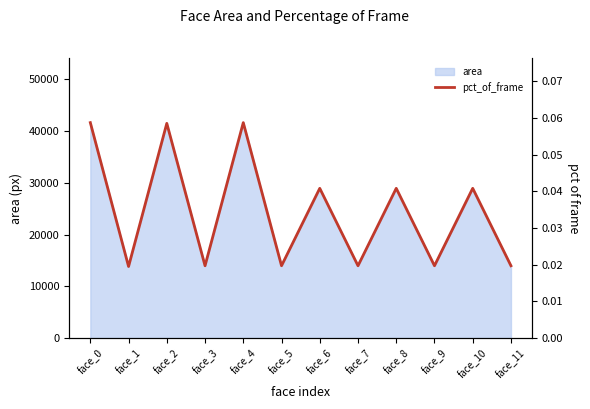

Reading left to right, list all the values displayed in this chart.

face_0=0.1	face_1=0.0	face_2=0.1	face_3=0.0	face_4=0.1	face_5=0.0	face_6=0.0	face_7=0.0	face_8=0.0	face_9=0.0	face_10=0.0	face_11=0.0